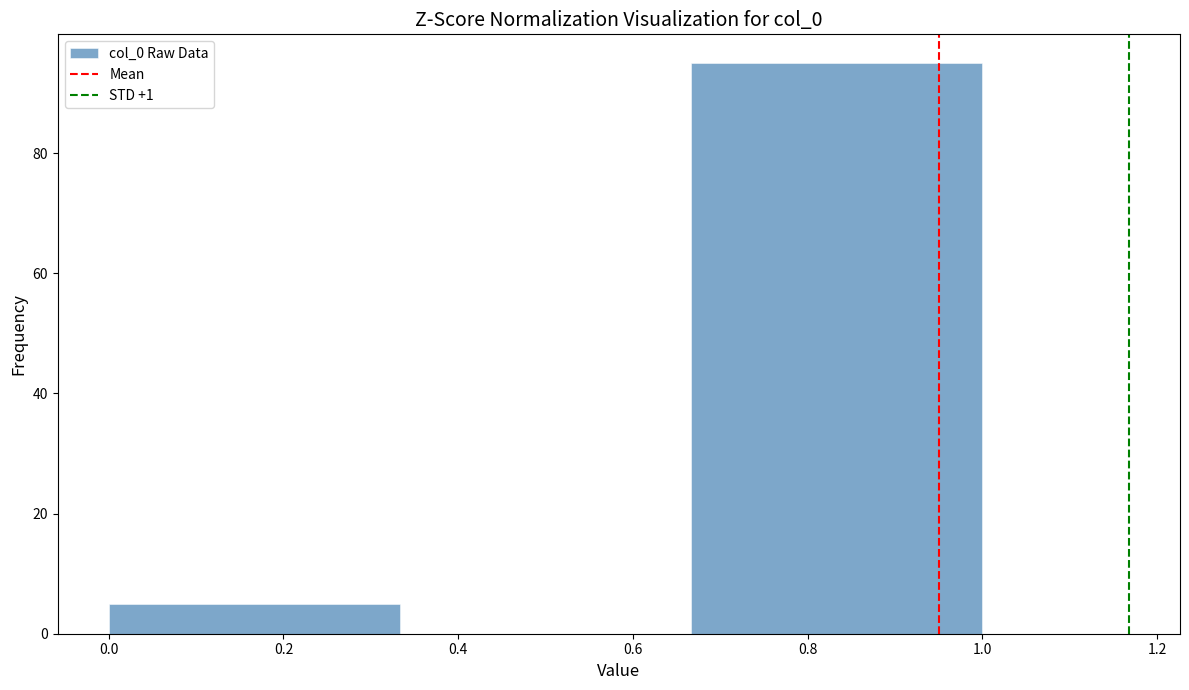

Which range on the x-axis has the tallest bar?

0.66 to 1.00